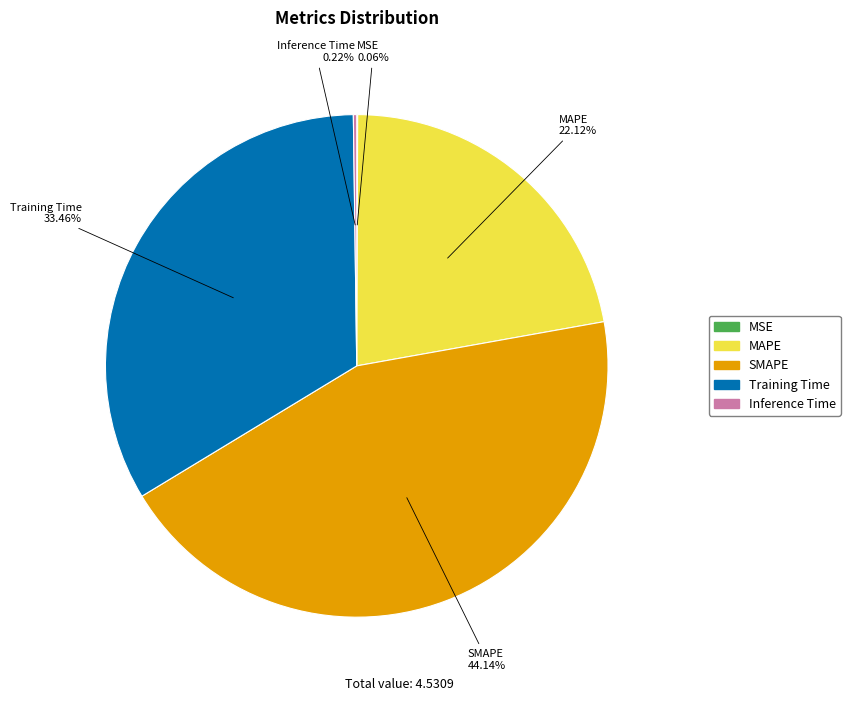

What percentage is NOT represented by Training Time?

66.5%